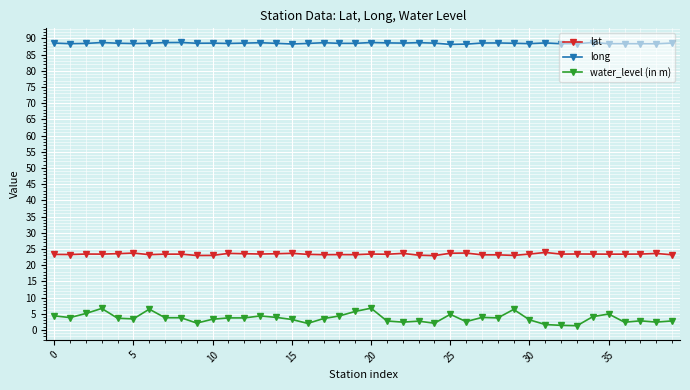

True or false: water_level (in m) has more than 1 points higher than both neighbors.

True